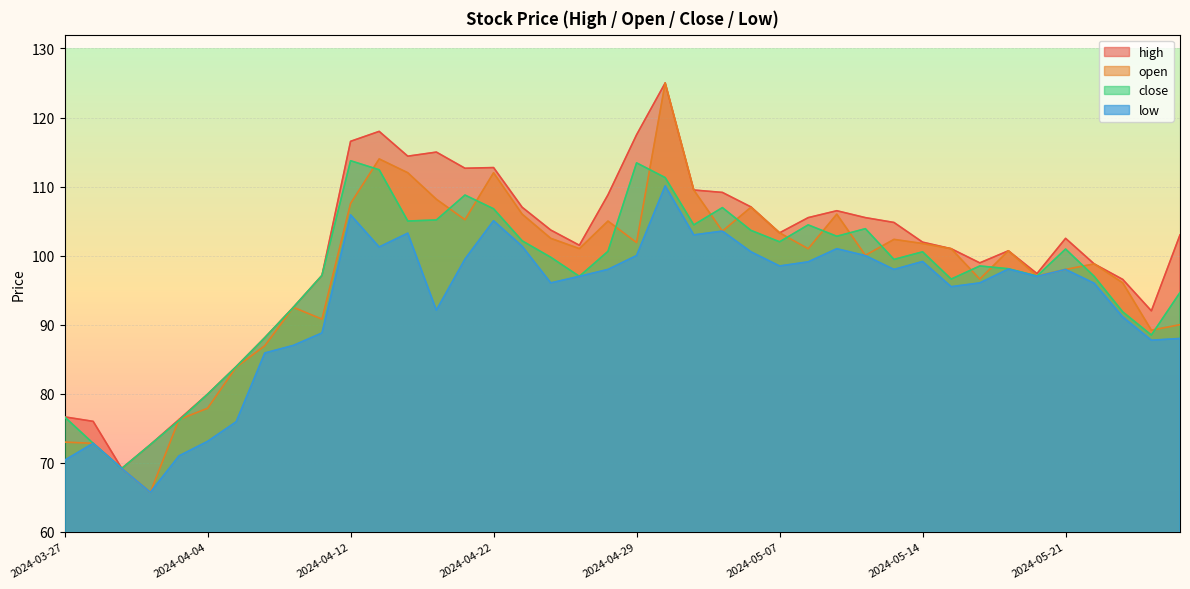

Reading left to right, list all the values displayed in this chart.

high: 2024-03-27=76.7	2024-03-28=76.0	2024-04-01=69.2	2024-04-02=72.6	2024-04-03=76.3	2024-04-04=79.9	2024-04-05=83.9	2024-04-08=88.1	2024-04-09=92.5	2024-04-10=97.1	2024-04-12=116.5	2024-04-15=118.0	2024-04-16=114.4	2024-04-18=115.0	2024-04-19=112.7	2024-04-22=112.8	2024-04-23=107.0	2024-04-24=103.7	2024-04-25=101.5	2024-04-26=108.8	2024-04-29=117.5	2024-04-30=125.0	2024-05-02=109.5	2024-05-03=109.2	2024-05-06=107.0	2024-05-07=103.3	2024-05-08=105.5	2024-05-09=106.5	2024-05-10=105.5	2024-05-13=104.8	2024-05-14=102.0	2024-05-15=101.0	2024-05-16=99.0	2024-05-17=100.7	2024-05-18=97.4	2024-05-21=102.5	2024-05-22=98.8	2024-05-23=96.5	2024-05-24=92.0	2024-05-27=103.0
open: 2024-03-27=73.0	2024-03-28=72.8	2024-04-01=69.2	2024-04-02=65.7	2024-04-03=76.3	2024-04-04=77.9	2024-04-05=83.8	2024-04-08=87.0	2024-04-09=92.5	2024-04-10=90.8	2024-04-12=107.5	2024-04-15=114.0	2024-04-16=112.0	2024-04-18=108.2	2024-04-19=105.2	2024-04-22=112.0	2024-04-23=106.0	2024-04-24=102.5	2024-04-25=101.0	2024-04-26=105.0	2024-04-29=101.9	2024-04-30=125.0	2024-05-02=109.5	2024-05-03=103.5	2024-05-06=107.0	2024-05-07=103.3	2024-05-08=101.0	2024-05-09=106.0	2024-05-10=100.0	2024-05-13=102.3	2024-05-14=101.8	2024-05-15=101.0	2024-05-16=96.6	2024-05-17=100.7	2024-05-18=97.0	2024-05-21=98.0	2024-05-22=98.8	2024-05-23=96.0	2024-05-24=89.2	2024-05-27=90.0
close: 2024-03-27=76.7	2024-03-28=72.8	2024-04-01=69.2	2024-04-02=72.6	2024-04-03=76.1	2024-04-04=79.9	2024-04-05=83.9	2024-04-08=88.1	2024-04-09=92.5	2024-04-10=97.1	2024-04-12=113.7	2024-04-15=112.4	2024-04-16=105.0	2024-04-18=105.2	2024-04-19=108.8	2024-04-22=106.8	2024-04-23=102.1	2024-04-24=99.8	2024-04-25=97.0	2024-04-26=100.6	2024-04-29=113.4	2024-04-30=111.3	2024-05-02=104.5	2024-05-03=107.0	2024-05-06=103.7	2024-05-07=102.0	2024-05-08=104.5	2024-05-09=102.8	2024-05-10=103.9	2024-05-13=99.5	2024-05-14=100.5	2024-05-15=96.6	2024-05-16=98.5	2024-05-17=98.1	2024-05-18=97.0	2024-05-21=101.0	2024-05-22=97.0	2024-05-23=91.8	2024-05-24=88.5	2024-05-27=94.7
low: 2024-03-27=70.4	2024-03-28=72.8	2024-04-01=69.2	2024-04-02=65.7	2024-04-03=71.0	2024-04-04=73.1	2024-04-05=75.9	2024-04-08=85.9	2024-04-09=87.0	2024-04-10=88.8	2024-04-12=105.9	2024-04-15=101.2	2024-04-16=103.2	2024-04-18=92.1	2024-04-19=99.5	2024-04-22=105.0	2024-04-23=101.3	2024-04-24=96.0	2024-04-25=97.0	2024-04-26=98.0	2024-04-29=100.0	2024-04-30=110.1	2024-05-02=103.0	2024-05-03=103.5	2024-05-06=100.5	2024-05-07=98.5	2024-05-08=99.1	2024-05-09=101.0	2024-05-10=100.0	2024-05-13=98.0	2024-05-14=99.2	2024-05-15=95.5	2024-05-16=96.0	2024-05-17=98.0	2024-05-18=97.0	2024-05-21=98.0	2024-05-22=96.0	2024-05-23=91.1	2024-05-24=87.8	2024-05-27=88.0